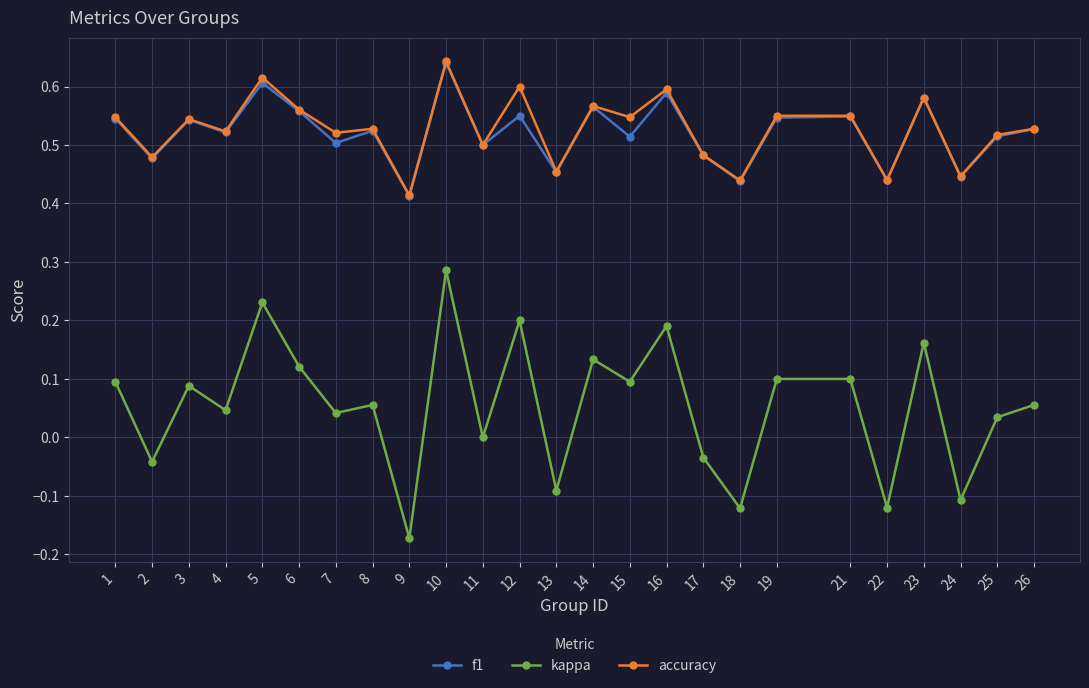

True or false: accuracy and kappa cross at least once.

False